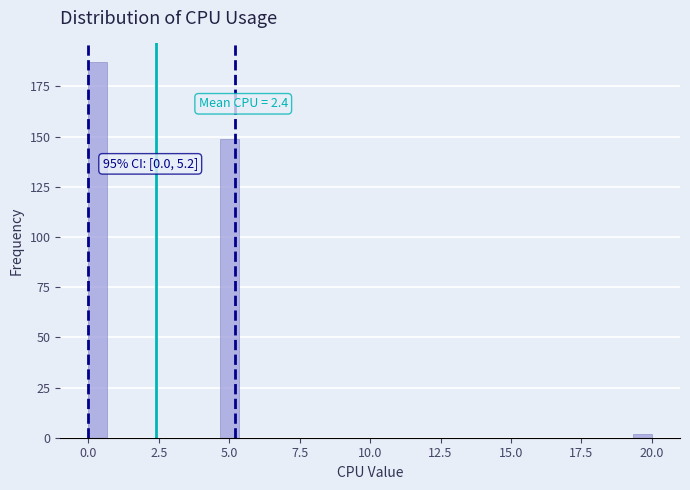

Read against the x-axis, roughly where is the centre of the tallest bar?

0.5